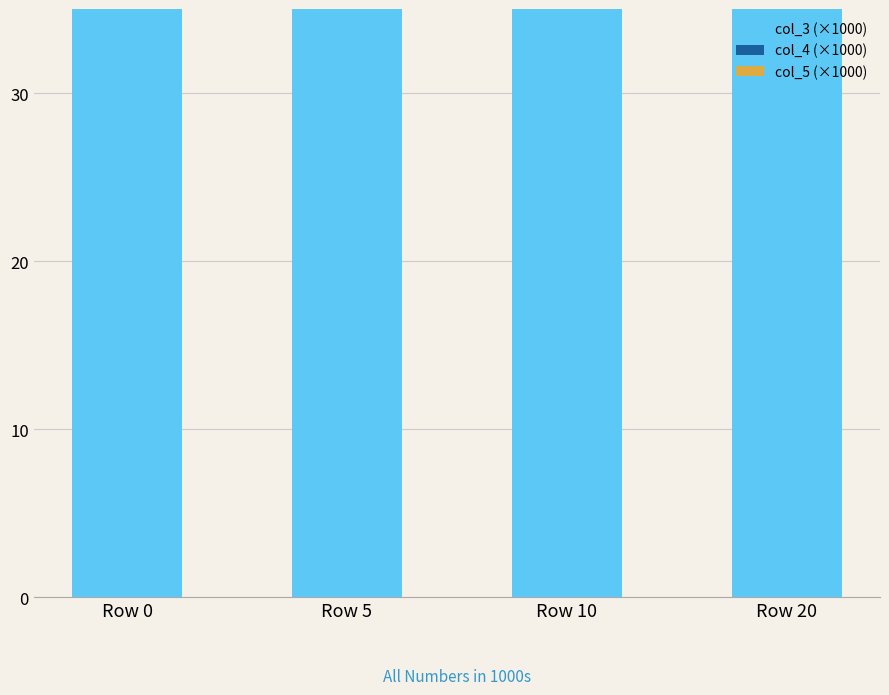

At which category does the chart reach its peak across all series?

Row 0